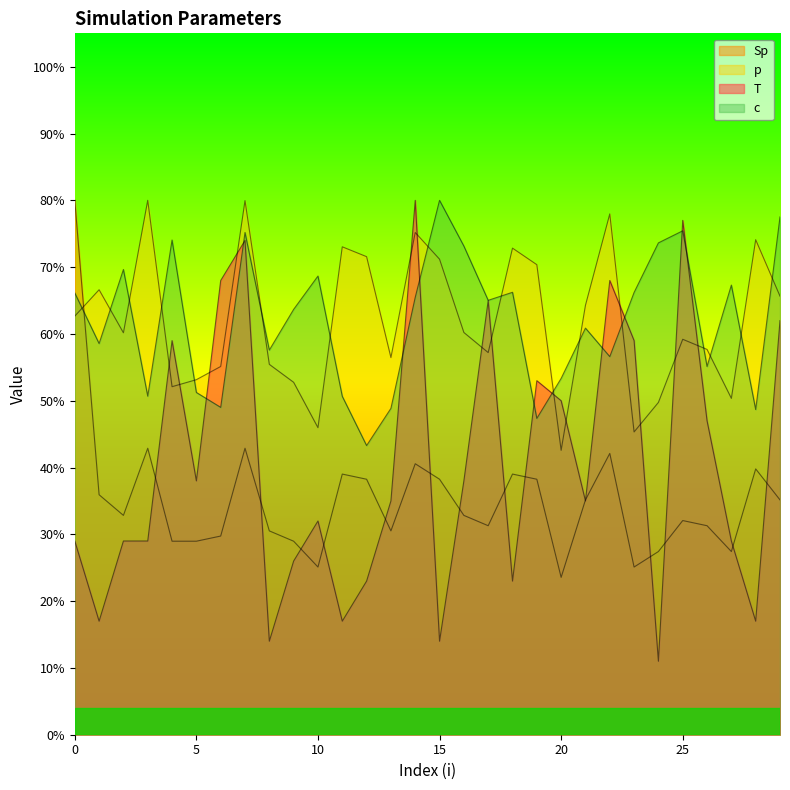

How many distinct data groups are displayed?

4